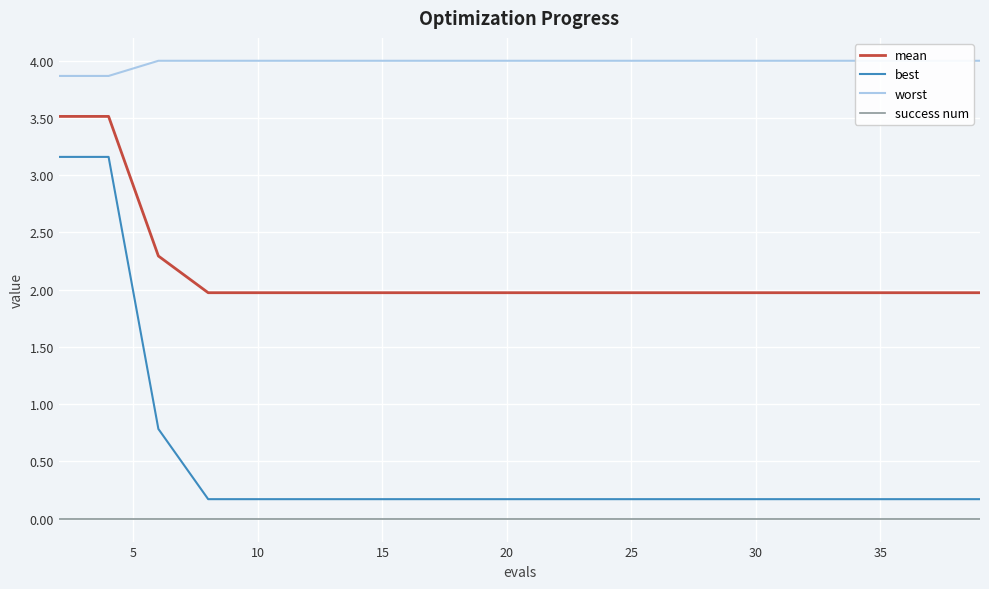

What is the difference between the maximum and second lowest values in the mean series?

1.5